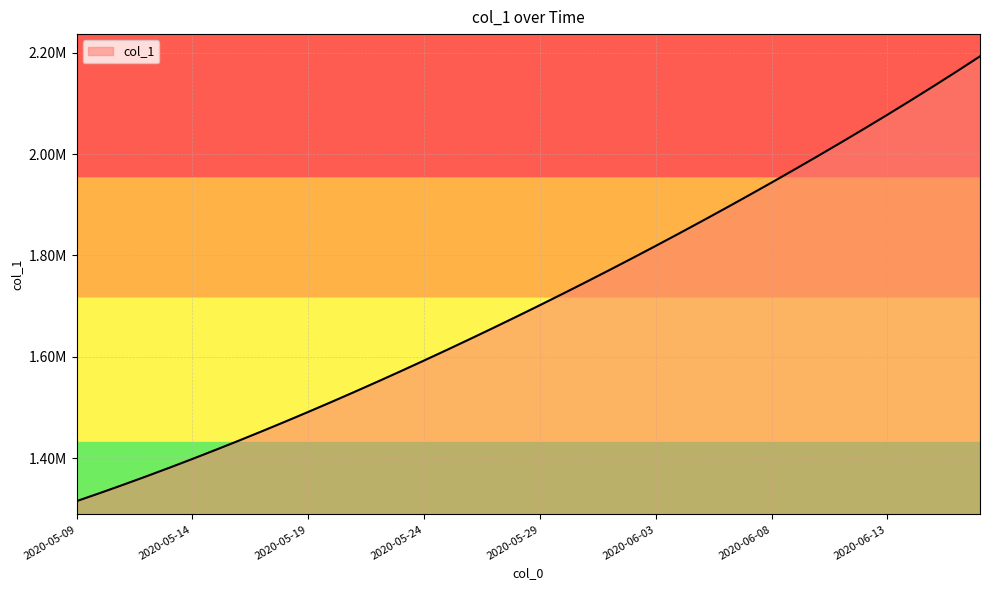

Does the chart have visible grid lines?

Yes